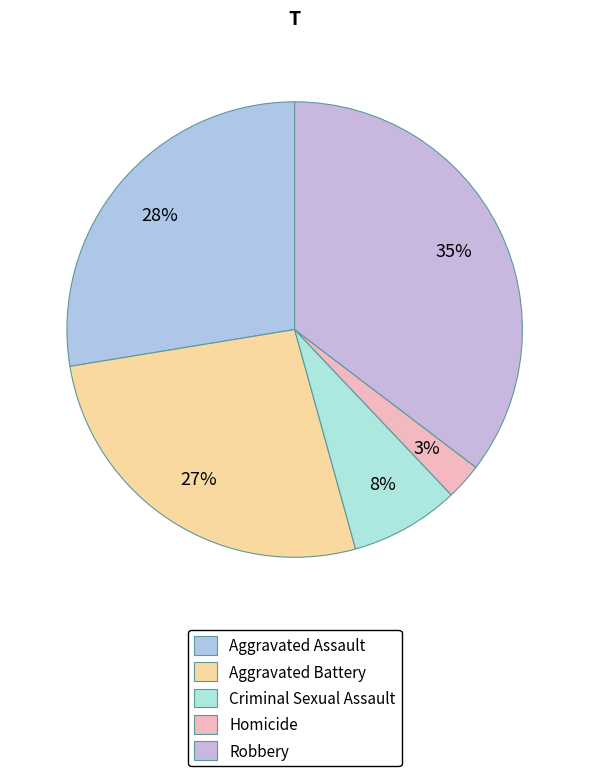

Which slice is the smallest?

Homicide